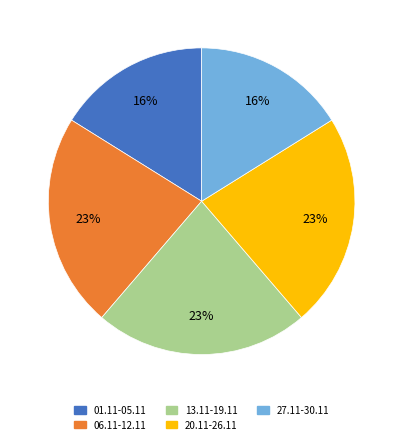

Does 20.11-26.11 represent more than half of the total?

No